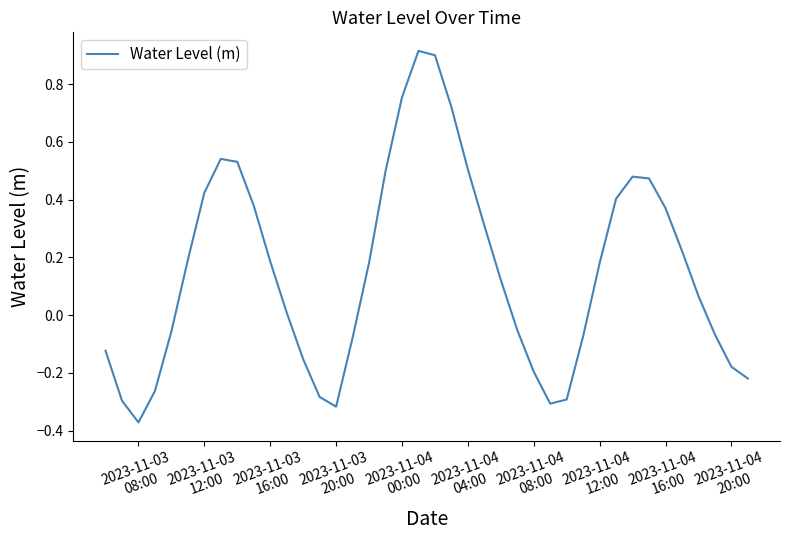

What is the difference between the maximum and minimum values?

1.3